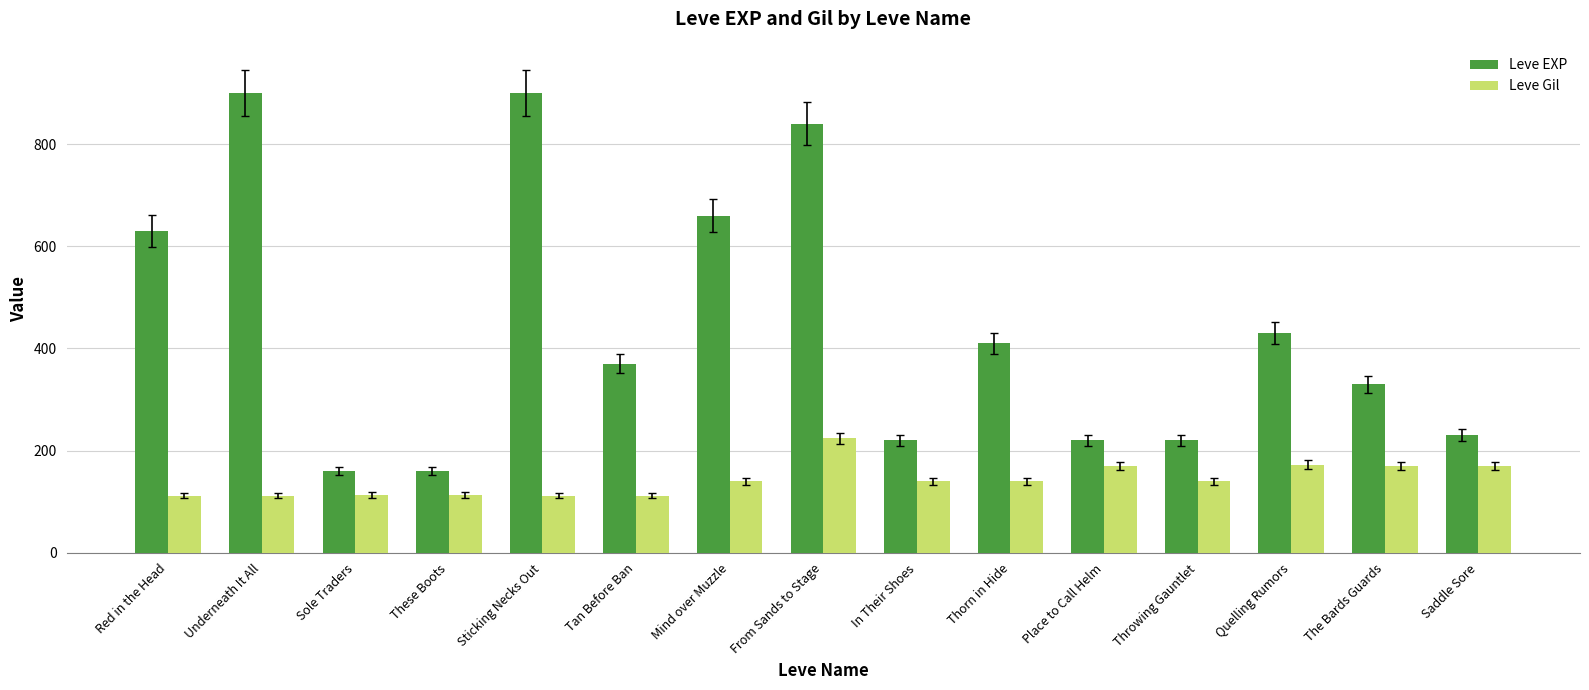

What is the highest value of the Leve Gil series?

224